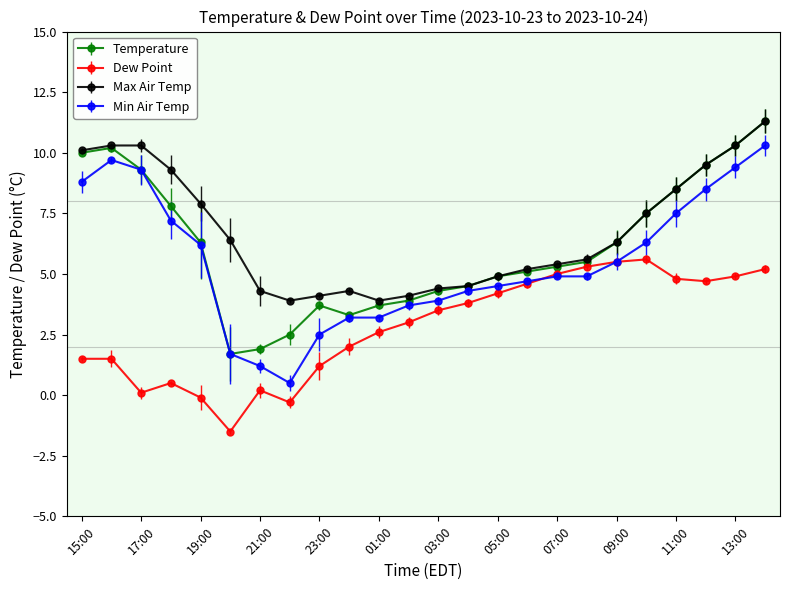

Rank the series by their average value, from lowest to highest.

Dew Point, Min Air Temp, Temperature, Max Air Temp